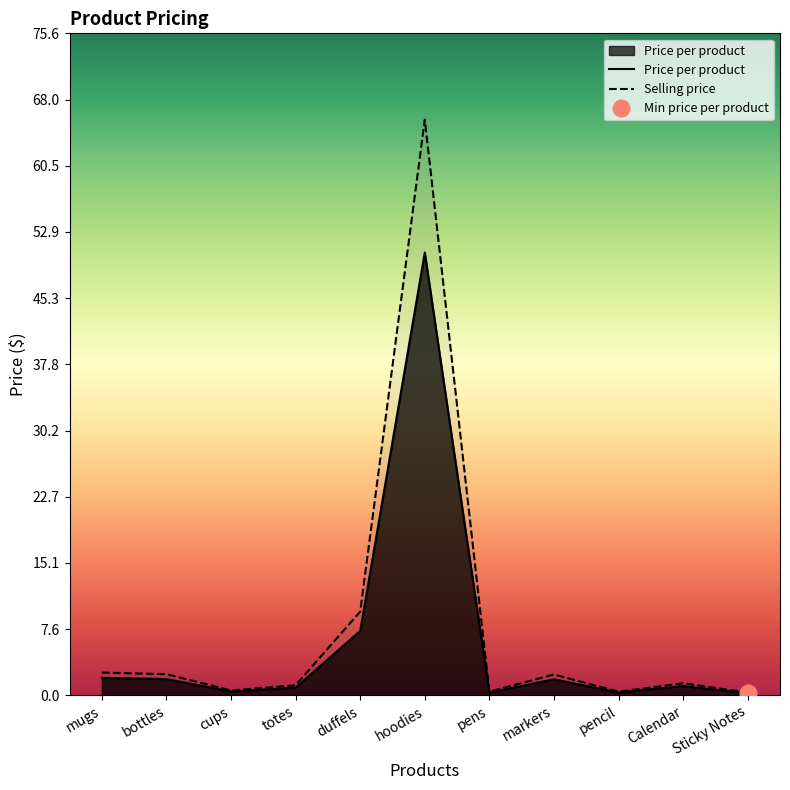

Which category has the highest value in the Selling price series?

hoodies